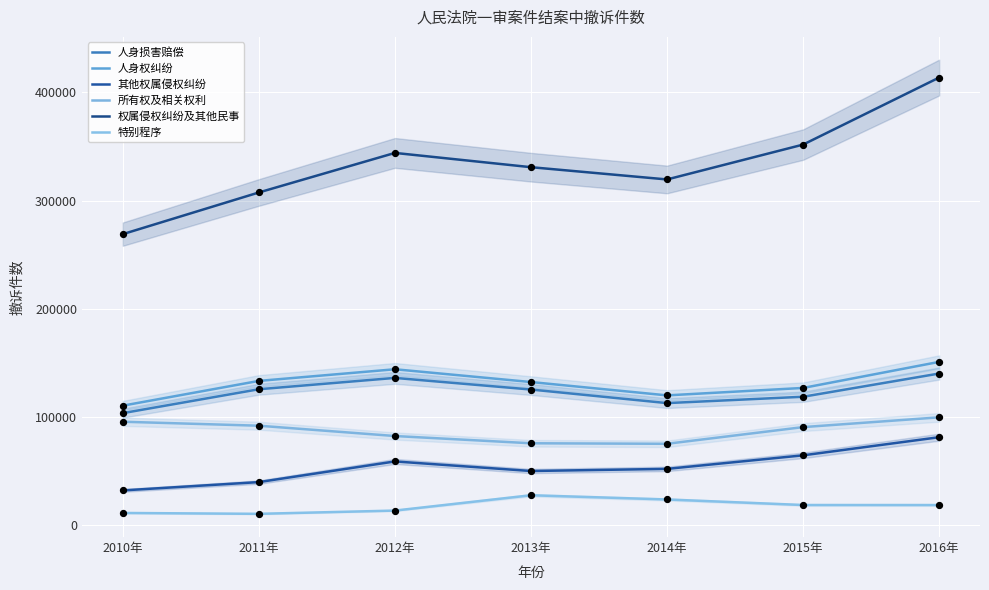

What are all the series names shown in the legend?

人身损害赔偿, 人身权纠纷, 其他权属侵权纠纷, 所有权及相关权利, 权属侵权纠纷及其他民事, 特别程序